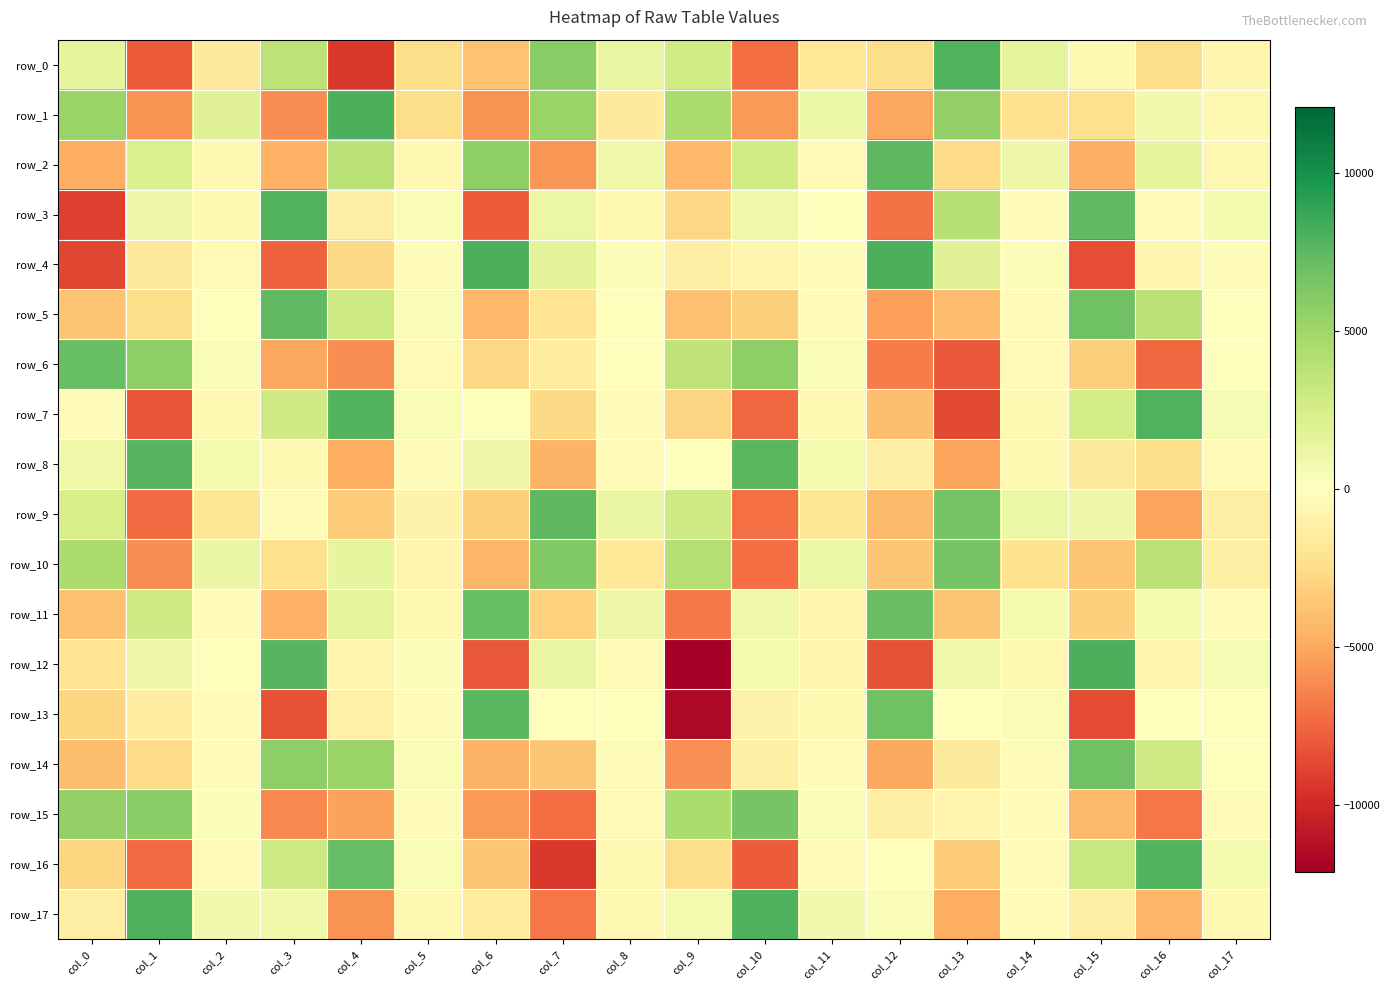

Between col_13 and col_2, which is larger?

col_13